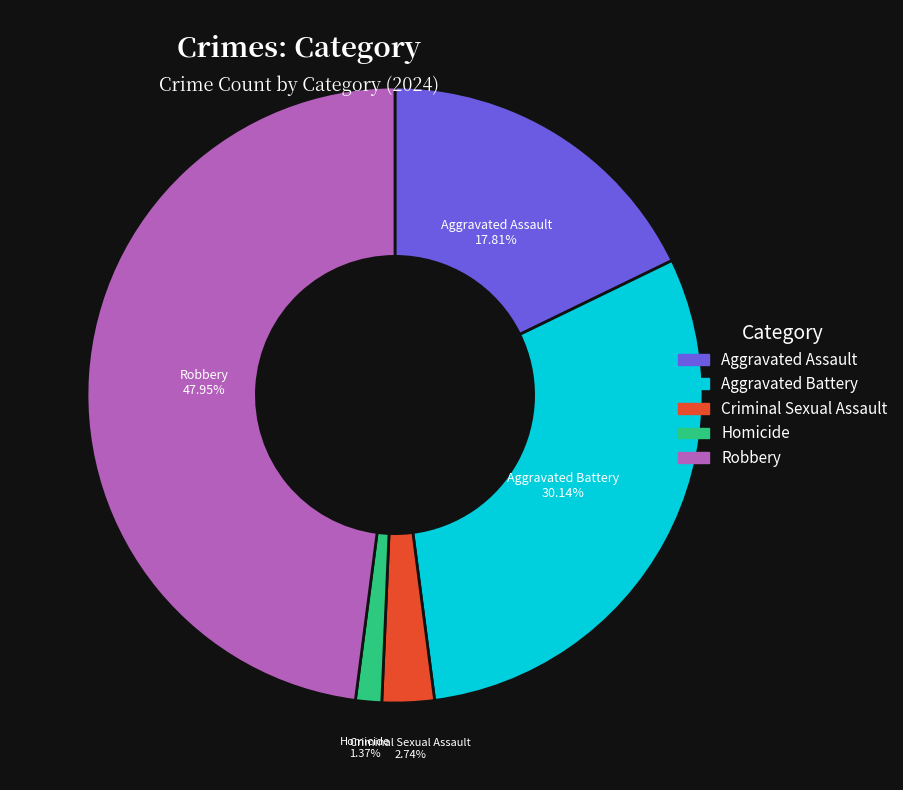

What percentage is NOT represented by Criminal Sexual Assault?

97.3%